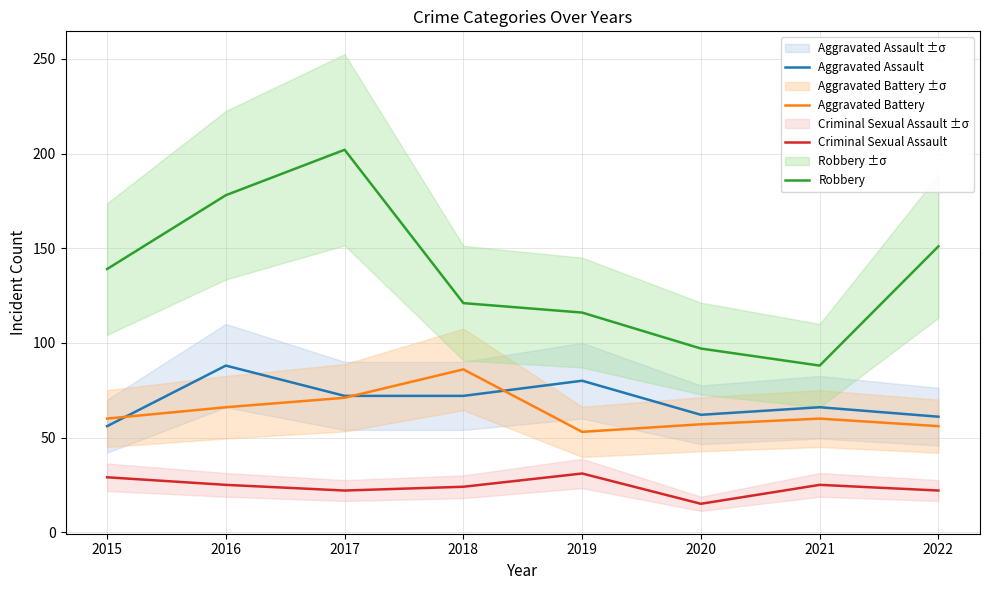

True or false: Aggravated Battery has a value of 75 at 2022.

False